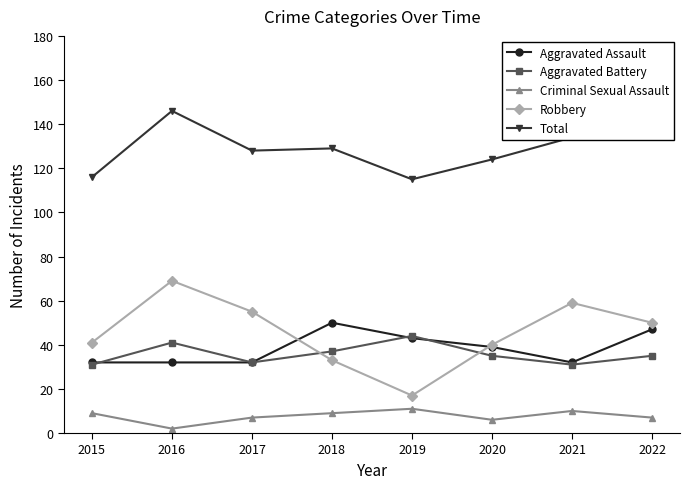

Which series has the largest range (max minus min)?

Robbery